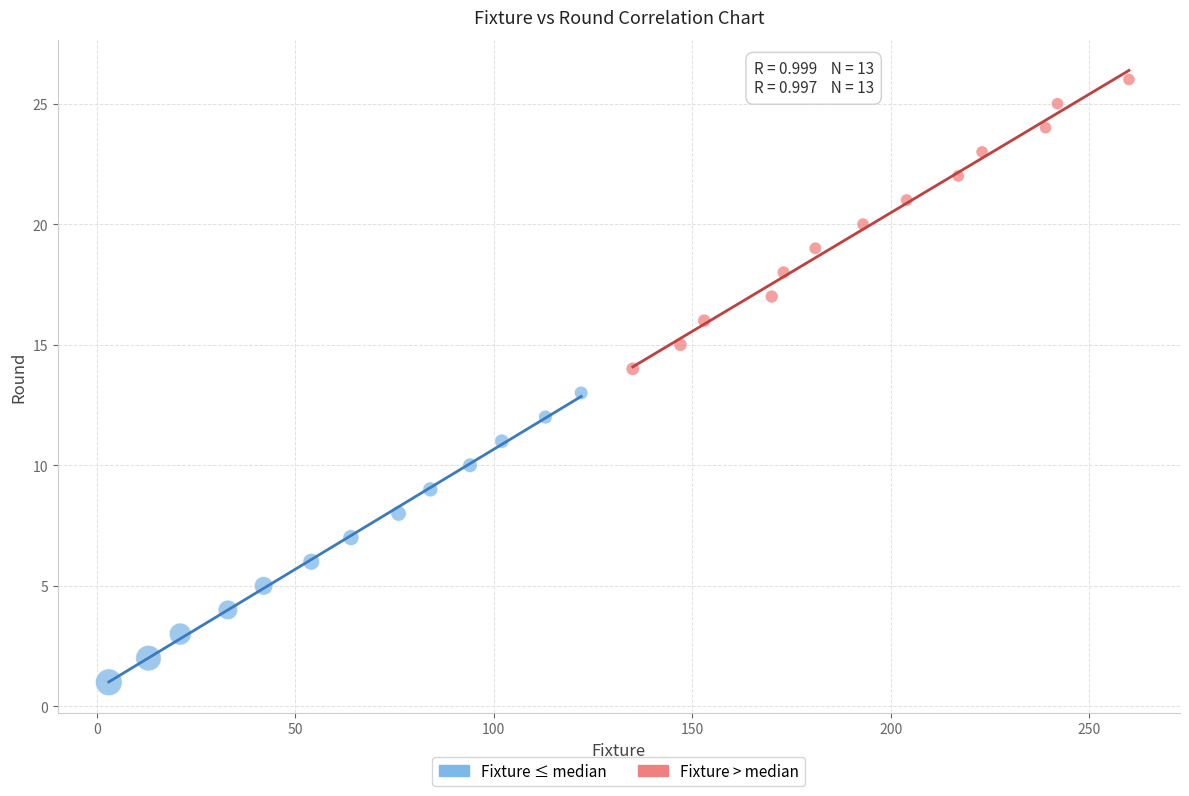

Which series contains the lowest Y value?

Fixture ≤ median